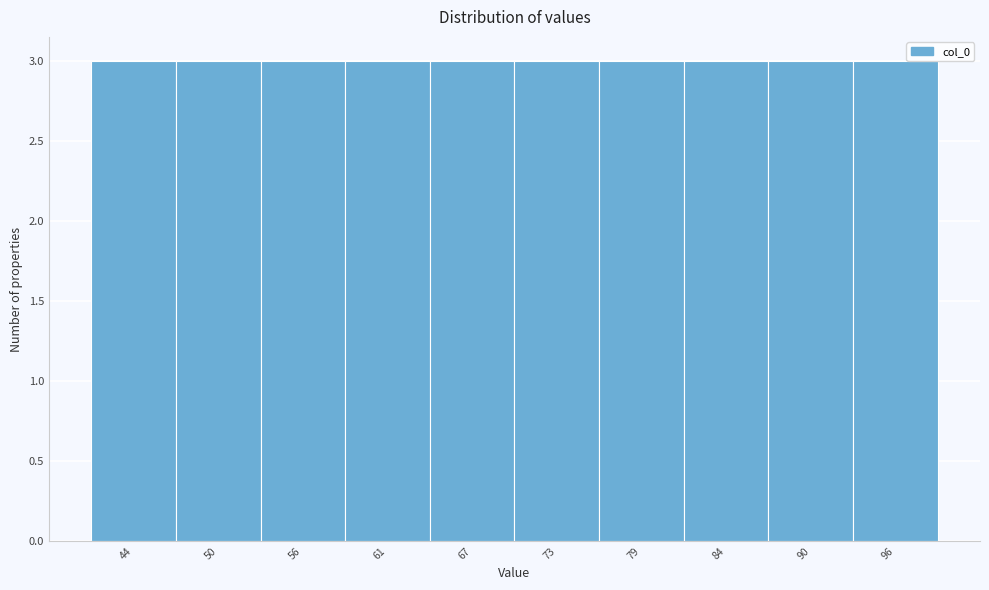

Reading left to right, list every bar in this chart as the range it spans on the x-axis followed by its height. Neither the bar edges nor the heights are printed on the chart, so give them approximately, as read against the axes.

41.0 to 46.8: 3
46.8 to 52.6: 3
52.6 to 58.4: 3
58.4 to 64.2: 3
64.2 to 70.0: 3
70.0 to 75.8: 3
75.8 to 81.6: 3
81.6 to 87.4: 3
87.4 to 93.2: 3
93.2 to 99.0: 3